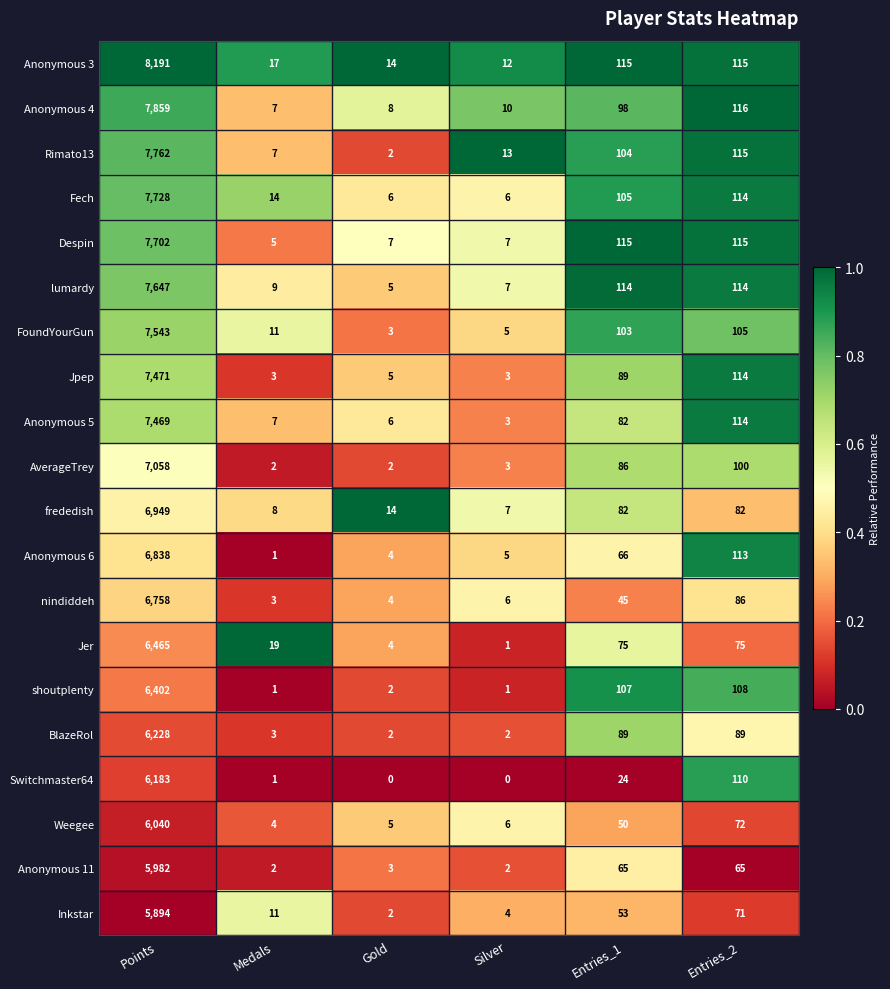

What is the difference between the maximum and minimum values in the FoundYourGun series?

7540